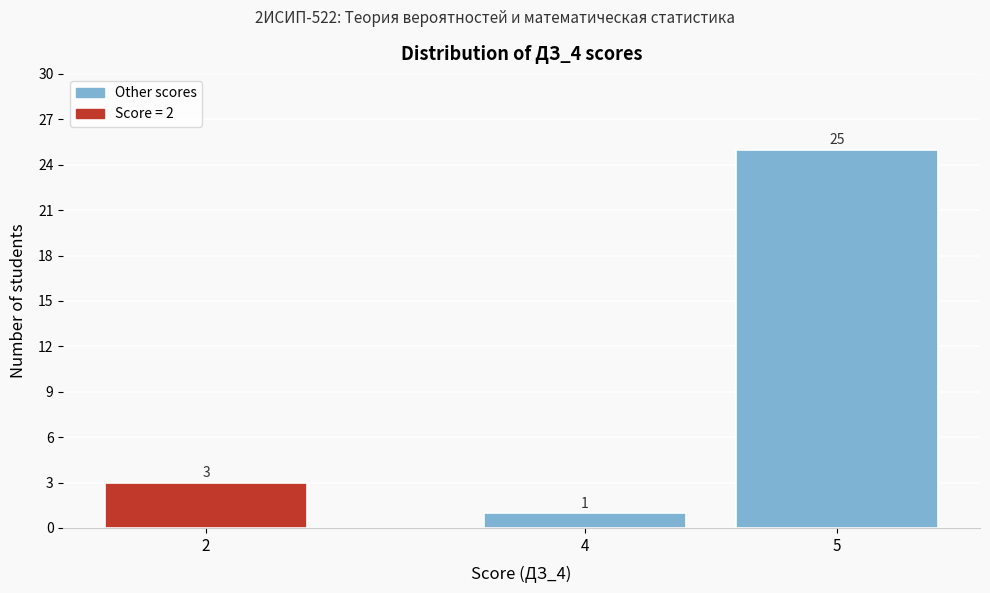

Reading left to right, what are all the values shown in this chart?

3	1	25